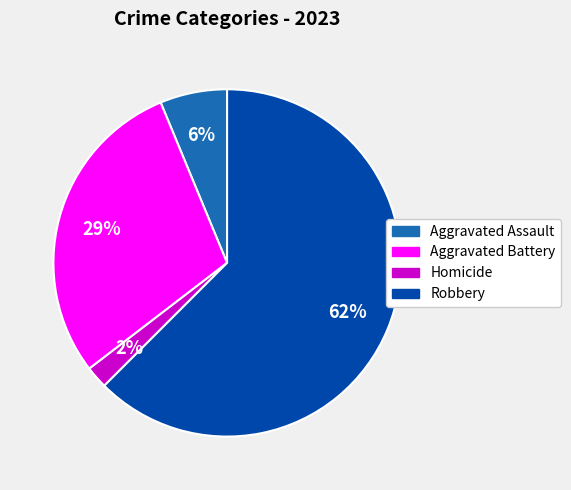

Is there a majority slice in this chart?

Yes